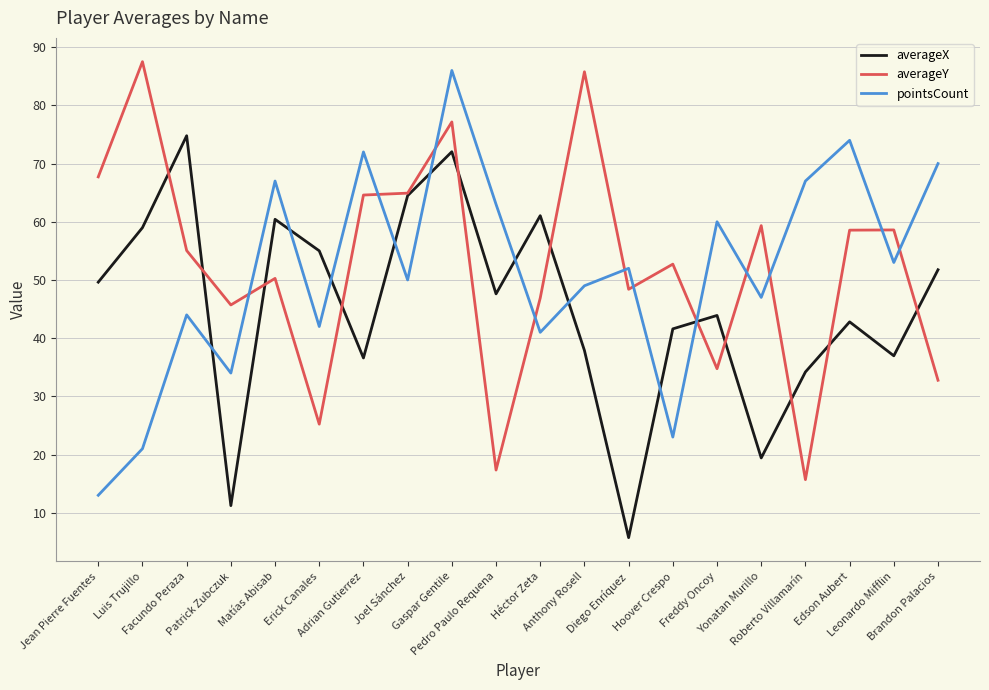

What is the difference between the highest and lowest values at Pedro Paulo Requena?

45.7